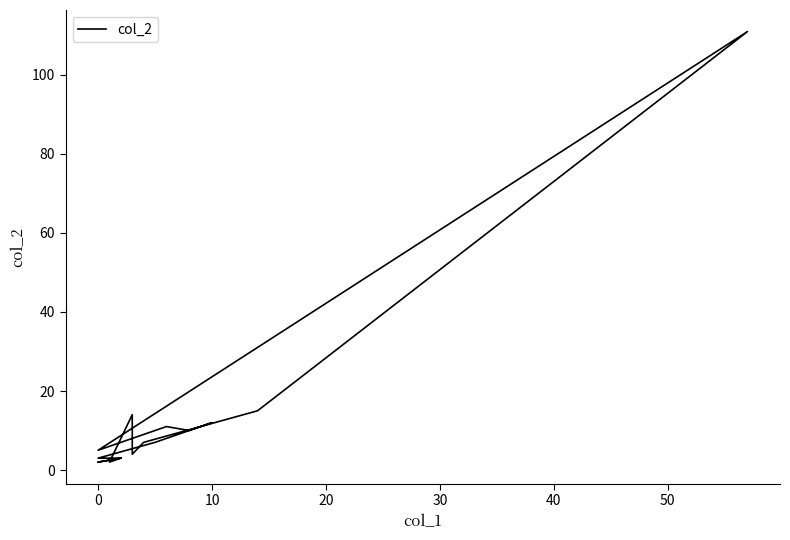

Reading left to right, transcribe all the data shown in this chart.

3	2	2	3	2	14	4	7	15	111	5	11	10	12	7	3	3	3